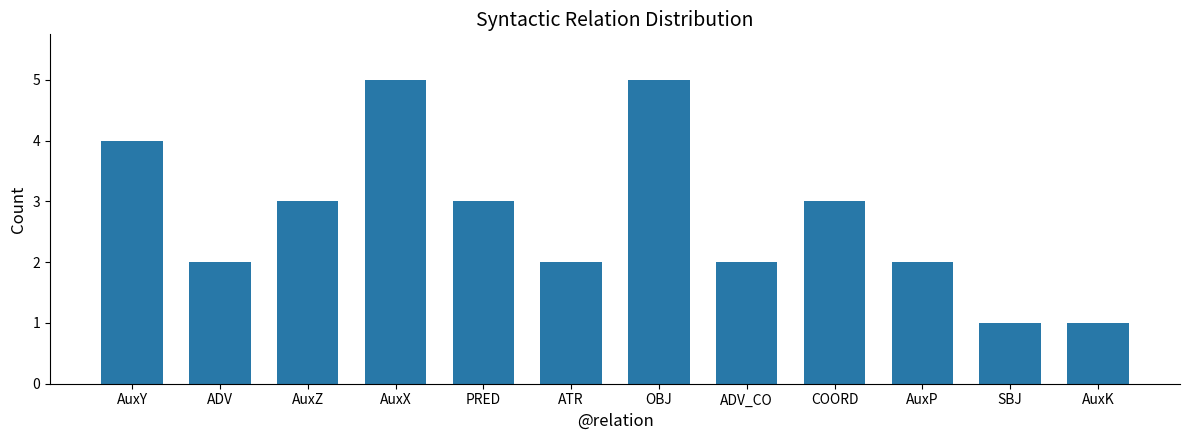

Count the number of data series in this chart.

1